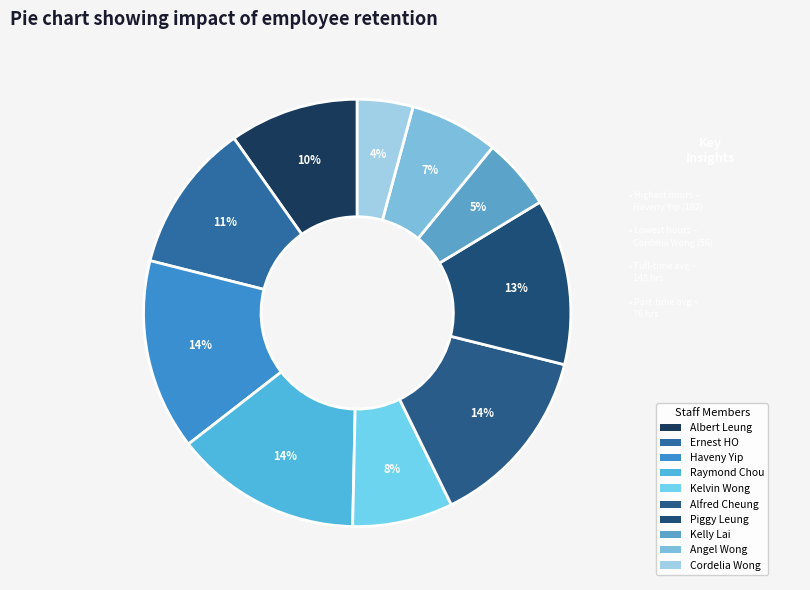

Is it true that Piggy Leung is 13% of the pie?

True